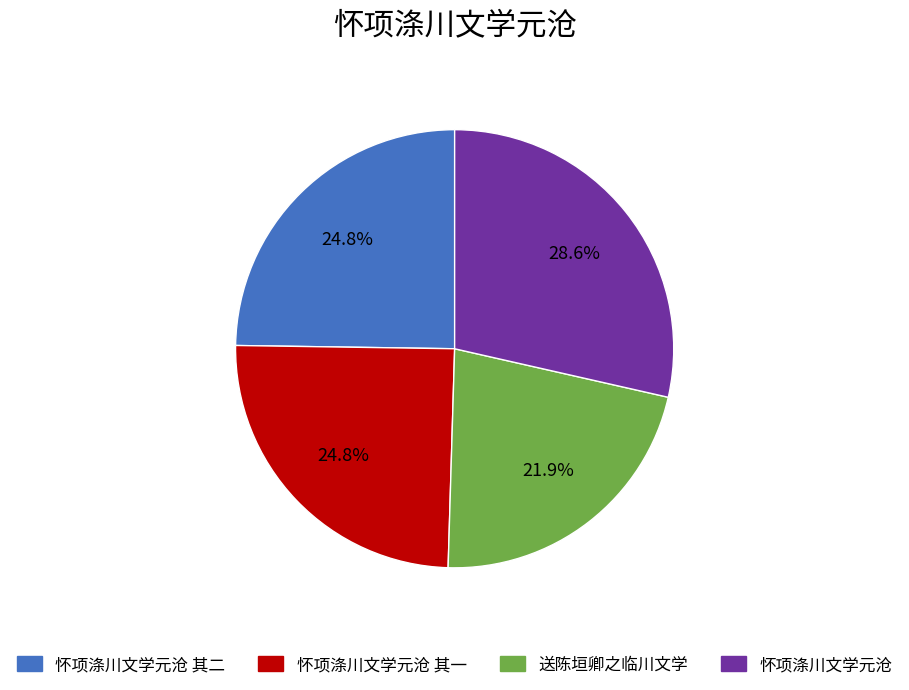

Is it true that 怀项涤川文学元沧 其二 is 25% of the pie?

True